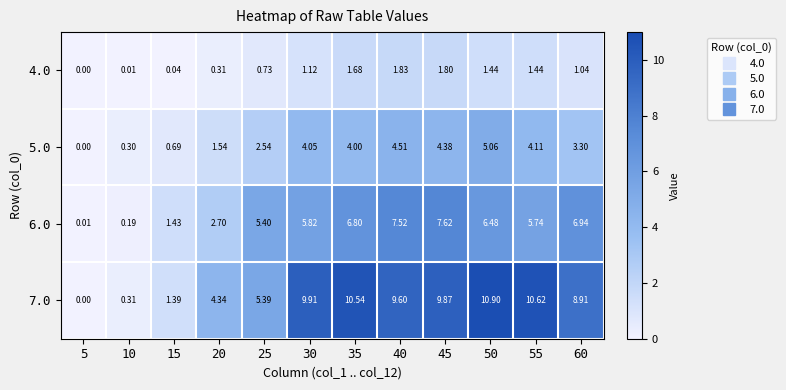

Is the value of 7.0 at 20 greater than the value of 6.0 at 5?

Yes